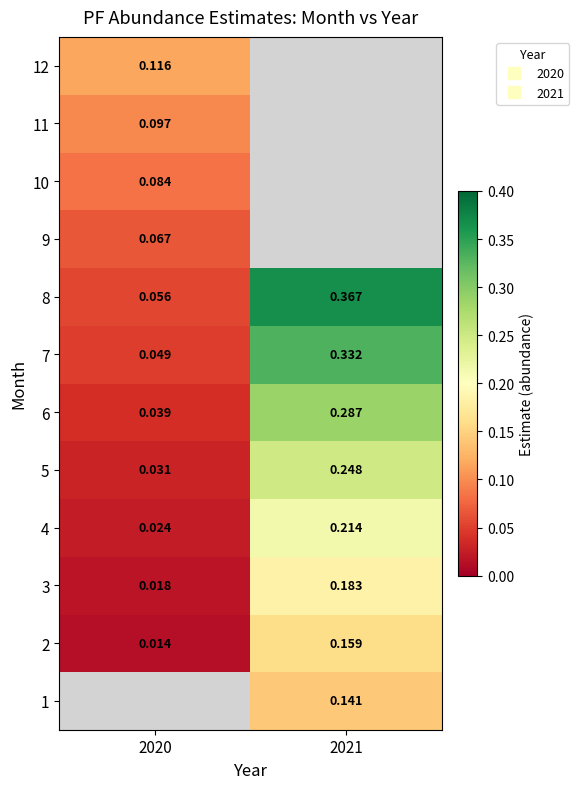

Between 2021 and 2020, which is larger?

2020